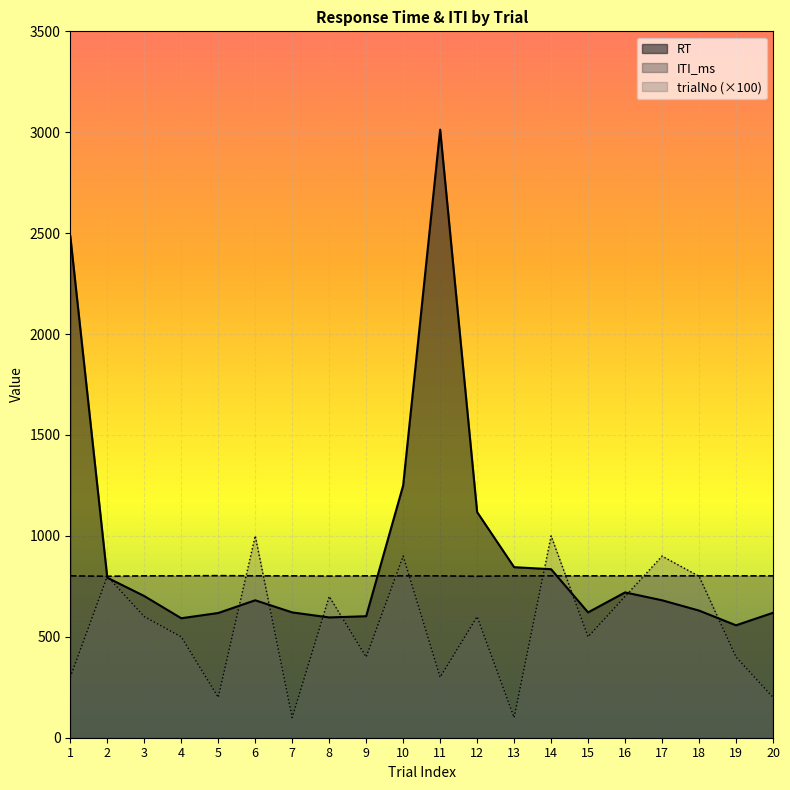

Rank the series at 10 from lowest to highest value.

ITI_ms, trialNo (×100), RT